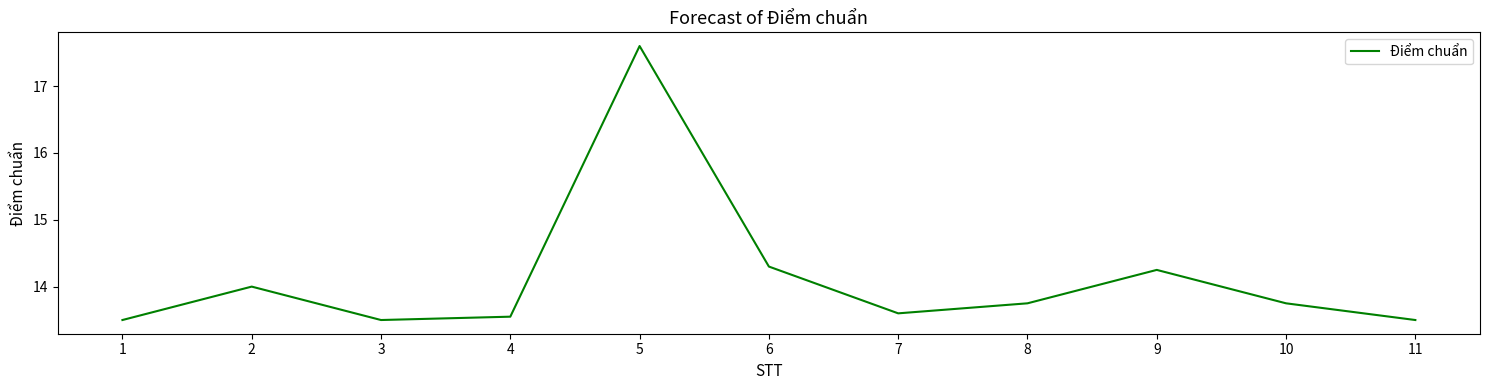

What is the smallest value displayed?

13.5